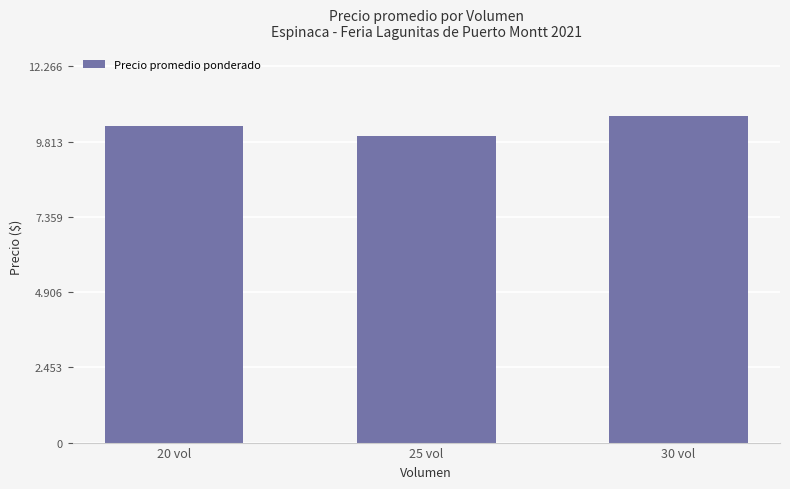

At which label is the value closest to 10333?

20 vol